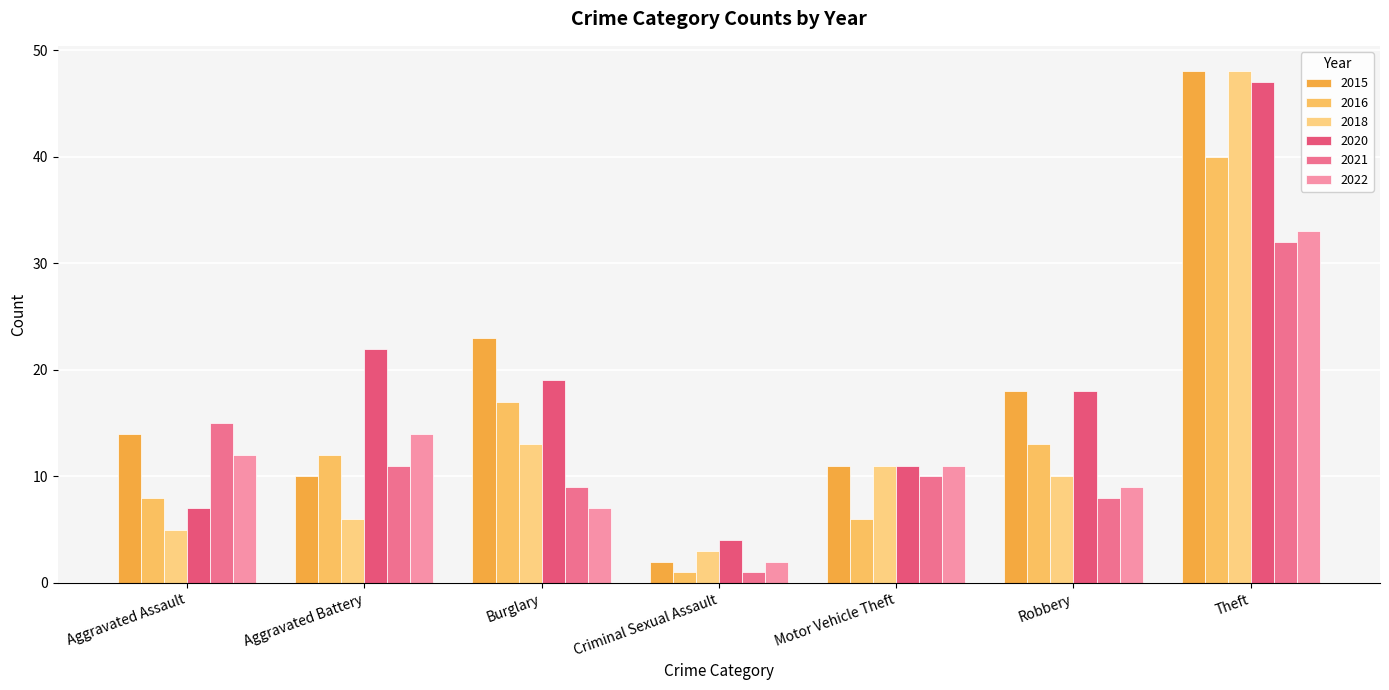

What is the total value across all series at Theft?

248